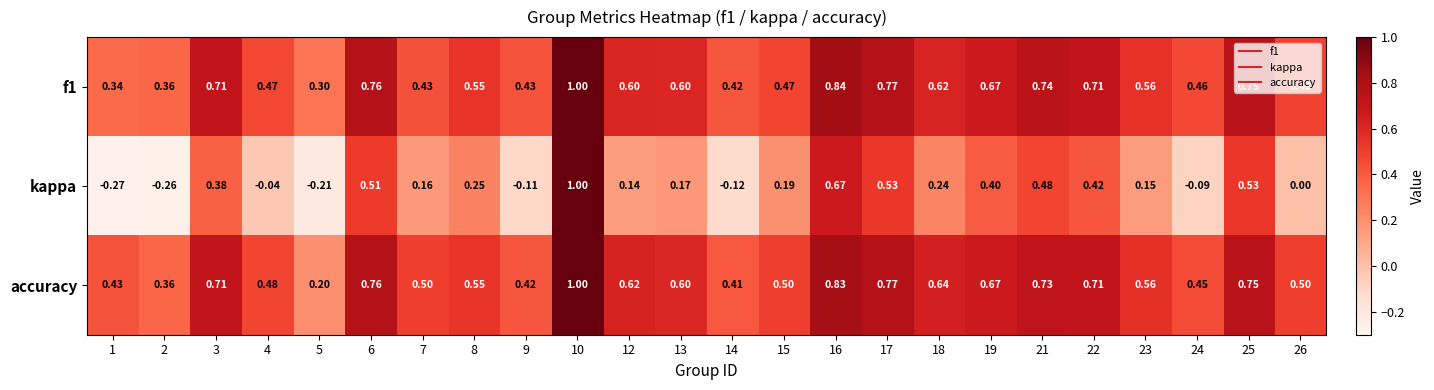

Which series changed the most between 4 and 17?

kappa